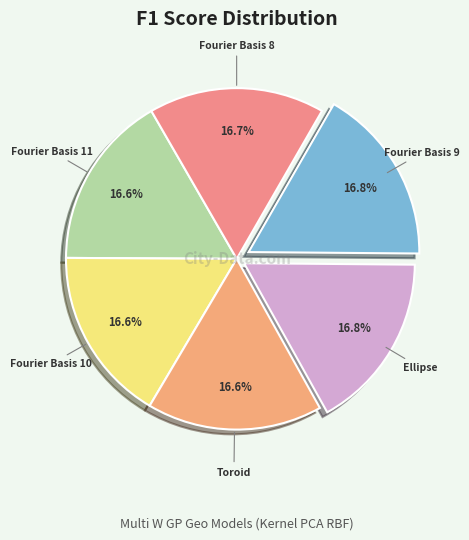

Count the number of slices in the pie.

6